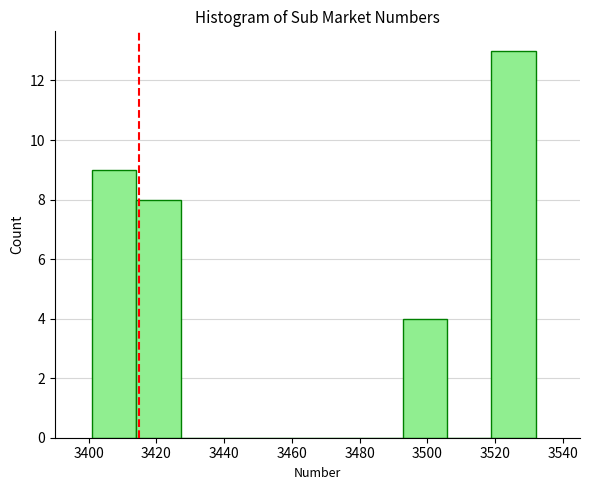

What is the height of the bar covering 3492 to 3506 on the x-axis? Neither the bar edges nor the heights are printed on the chart, so give them approximately, as read against the axes.

4